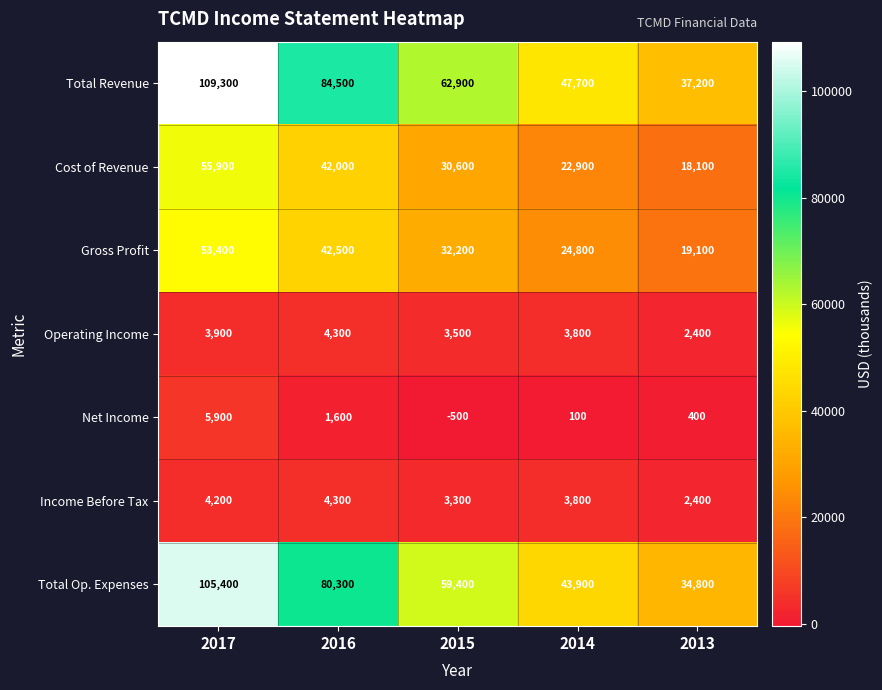

How many series are shown in this chart?

7